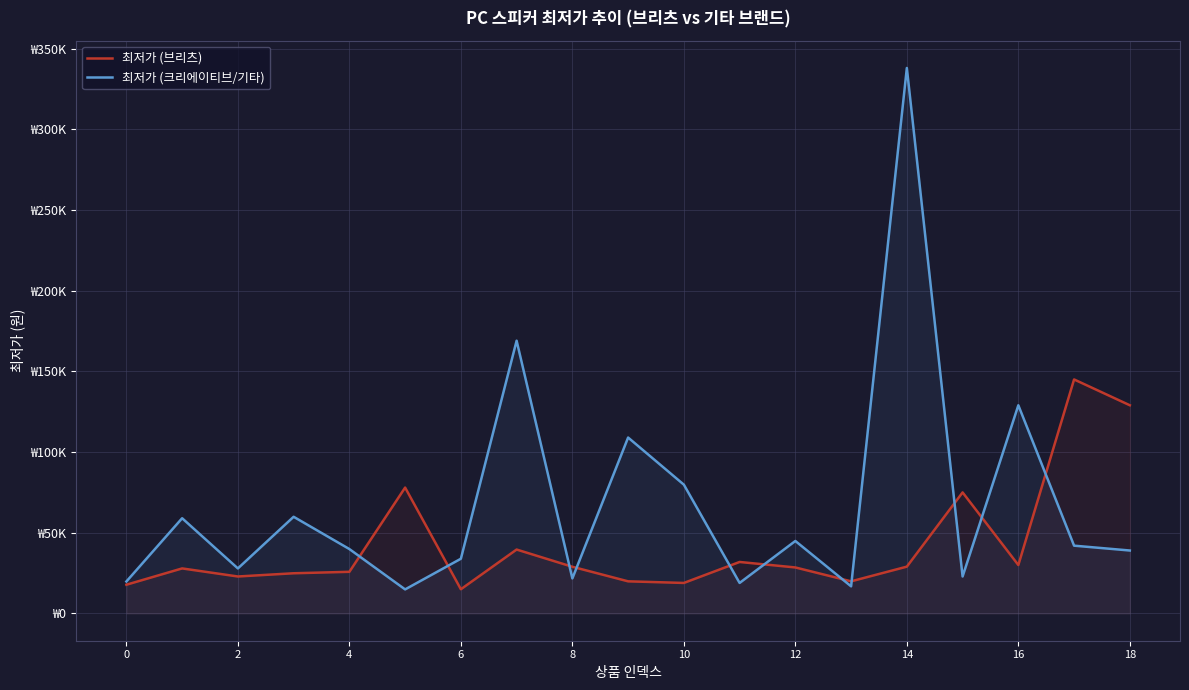

Reading left to right, extract all data points from this chart.

최저가 (브리츠): 17800	27900	22900	24900	25800	78000	15000	39600	28920	19900	18900	31900	28500	19900	29000	75000	30000	145000	129000
최저가 (크리에이티브/기타): 19800	59000	27900	59900	39900	14900	33900	169000	21700	109000	79800	18900	44900	16800	338000	22900	129000	42000	39000